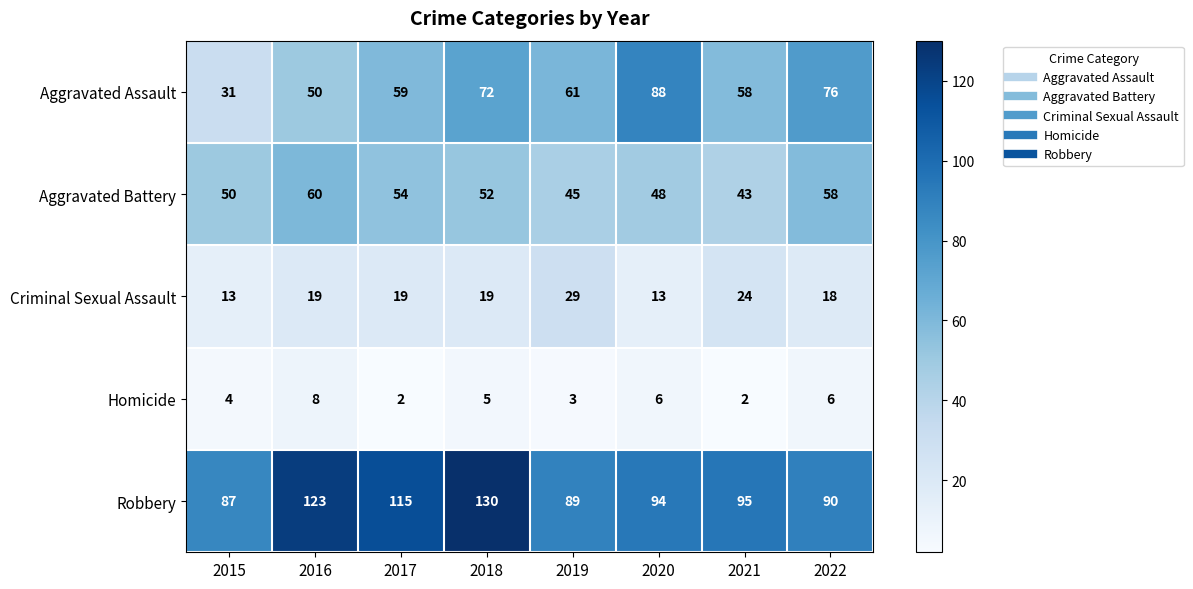

At how many categories does at least one series exceed 105?

3